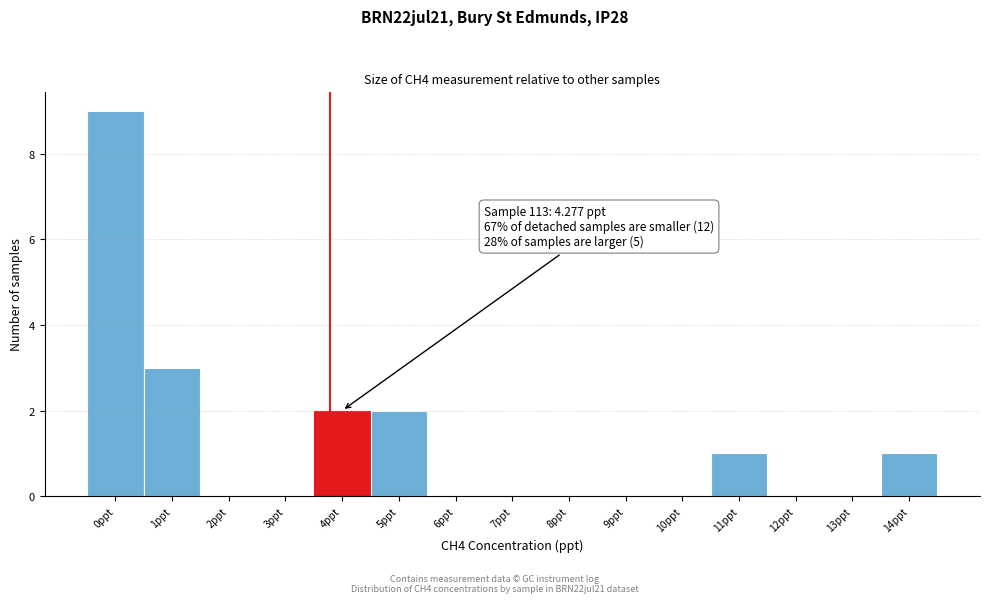

Reading left to right, list all the values displayed in this chart.

0ppt=9	1ppt=3	2ppt=0	3ppt=0	4ppt=2	5ppt=2	6ppt=0	7ppt=0	8ppt=0	9ppt=0	10ppt=0	11ppt=1	12ppt=0	13ppt=0	14ppt=1